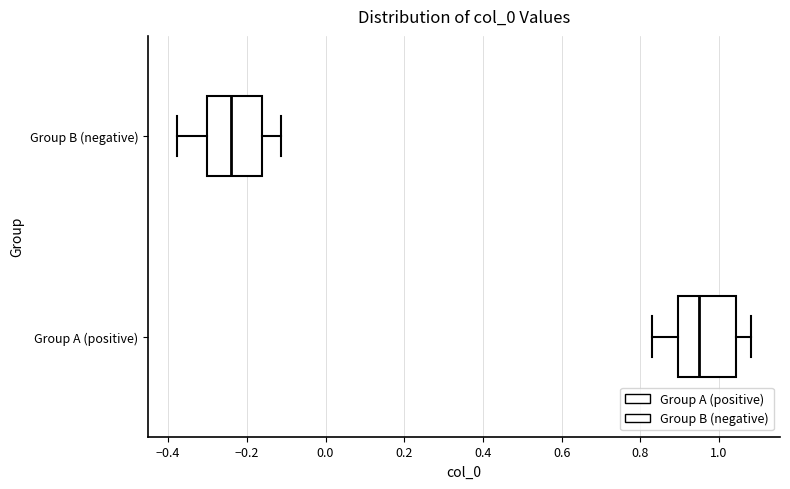

Where does the right whisker of the box for Group A (positive) end on the x-axis? The values are not printed on the chart, so give them approximately, as read against the axis.

1.08